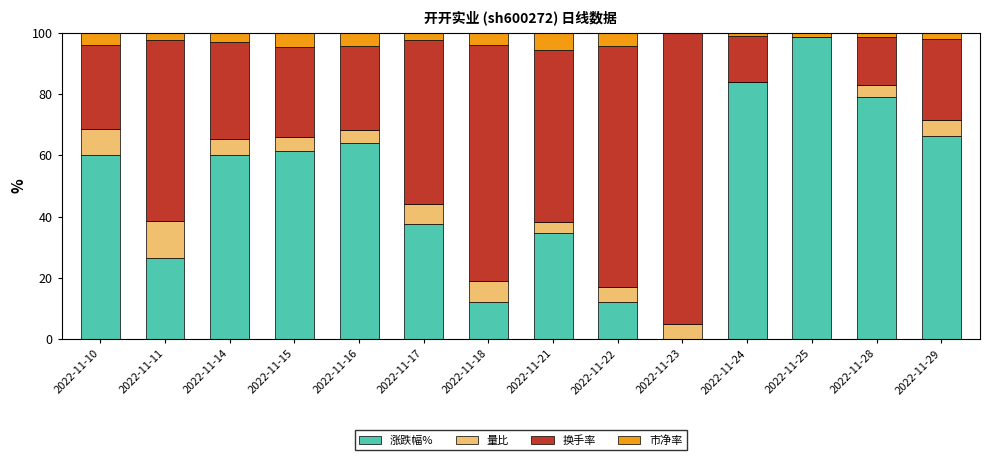

What is the maximum value for 涨跌幅%?

98.6